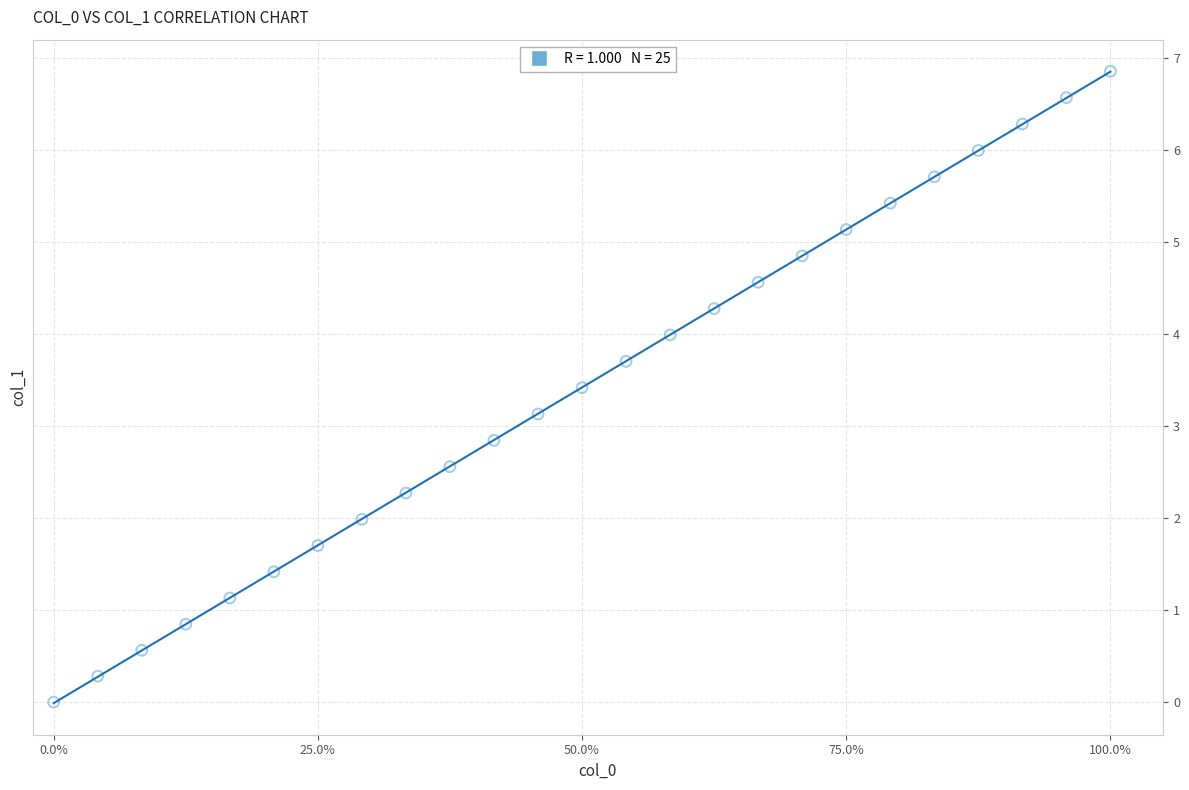

What is the range of Y values (max minus min)?

6.9